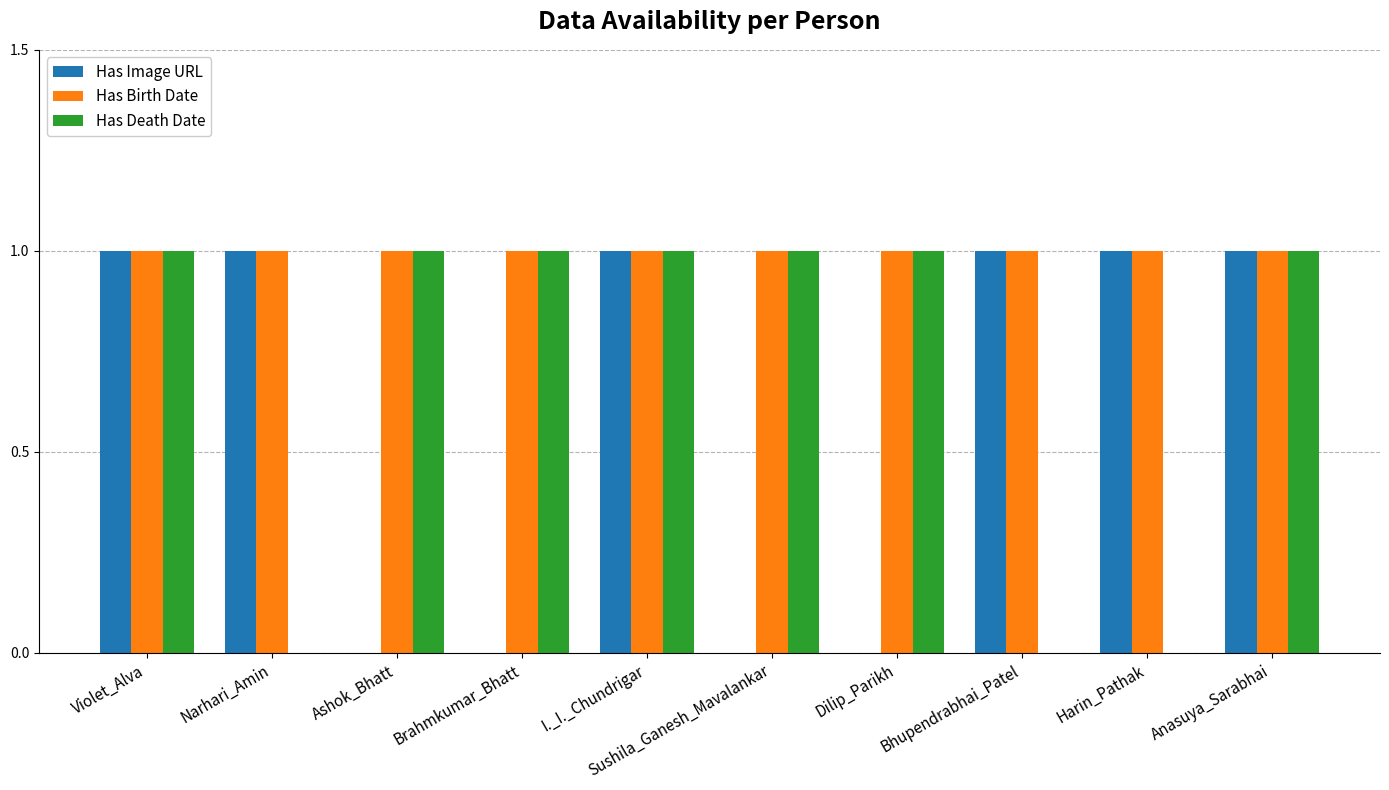

Count the number of data series in this chart.

3